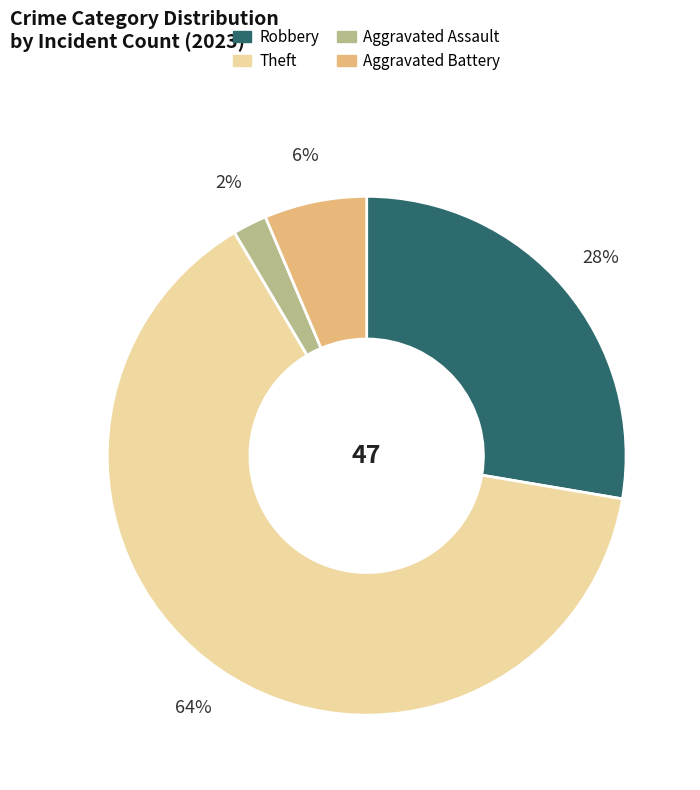

To the nearest percent, what is the average slice percentage?

25%